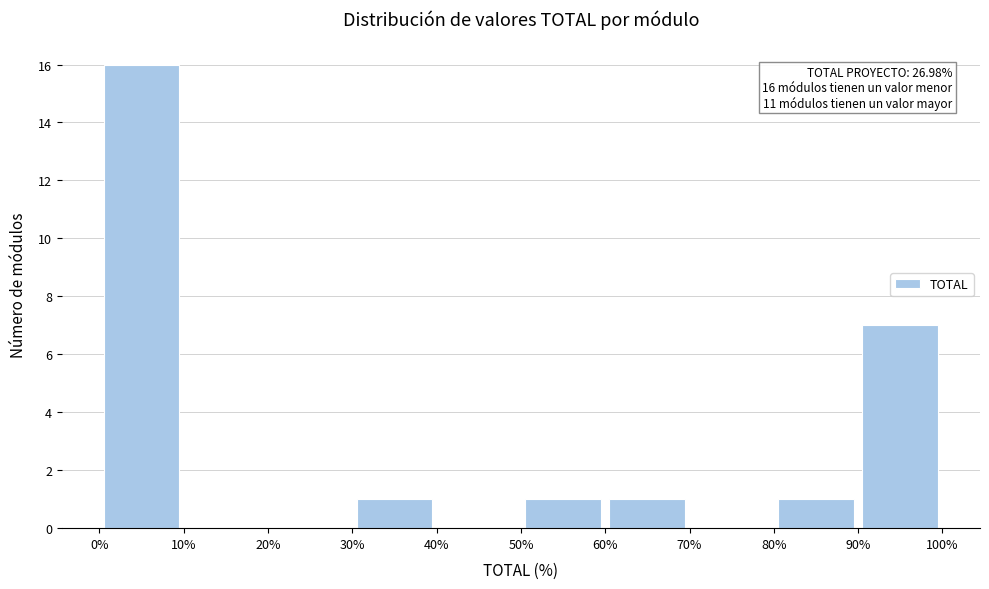

Over which range of the x-axis is the bar tallest?

0% to 10%